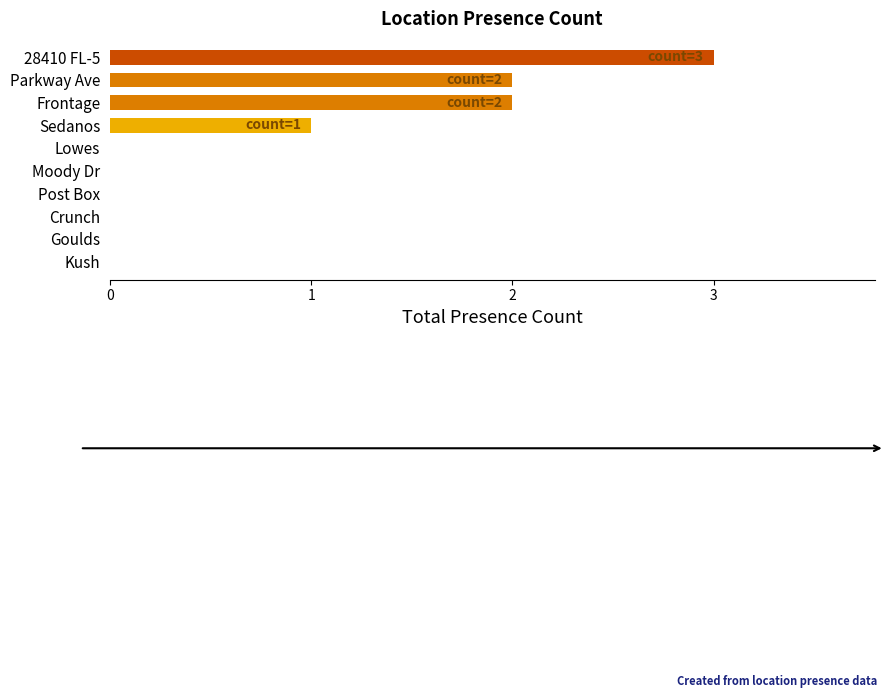

Count the number of data series in this chart.

1